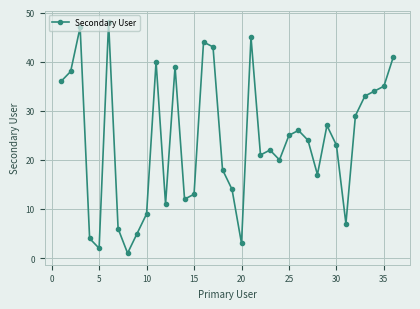

Does the chart have visible grid lines?

Yes